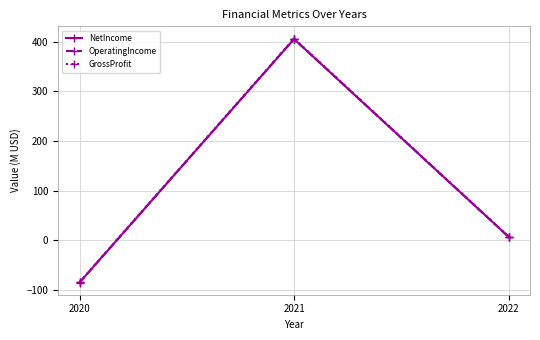

What is the minimum value shown in the chart?

-84.5